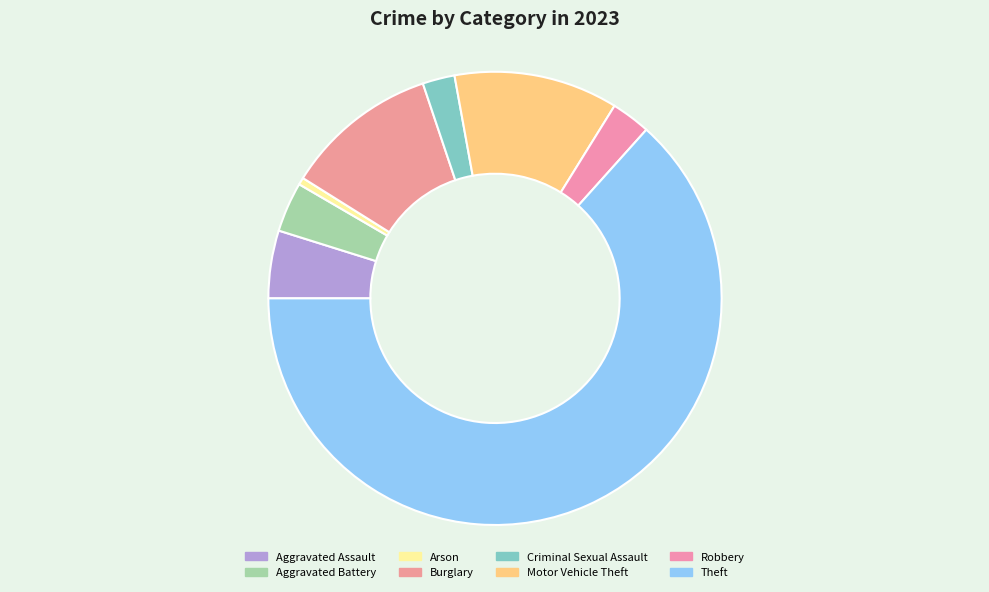

What is the ratio of the value at Criminal Sexual Assault to the value at Motor Vehicle Theft?

0.2